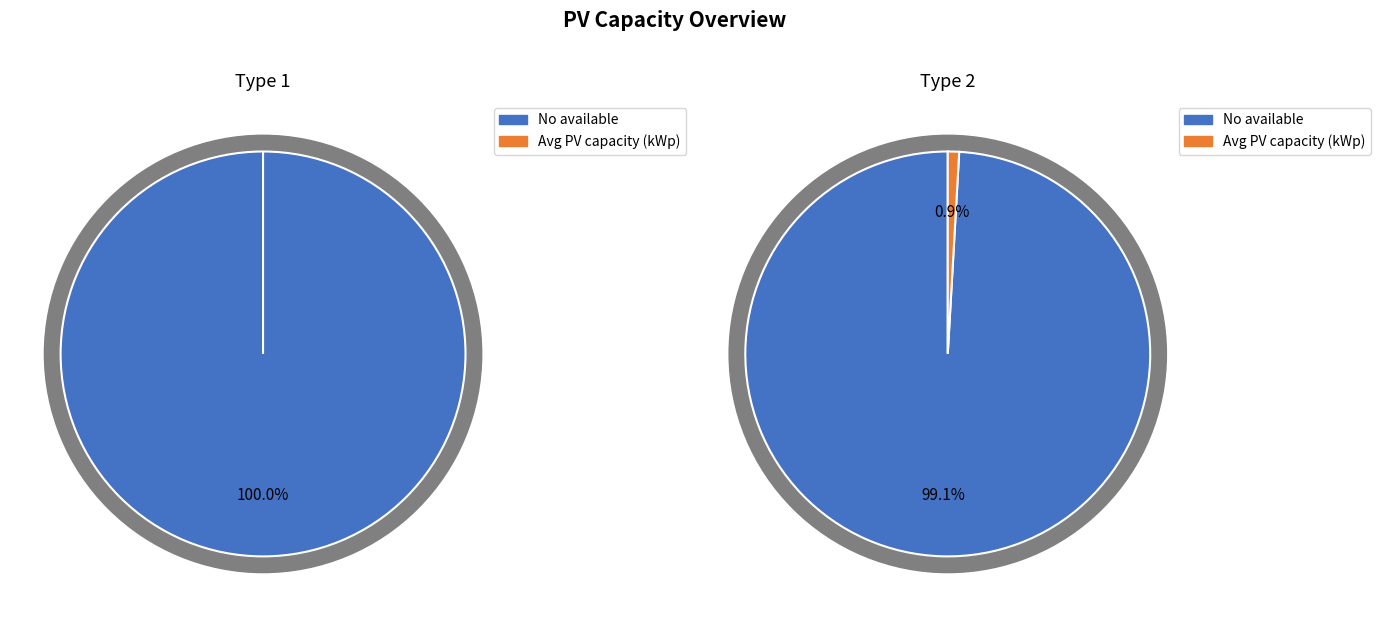

True or false: No available accounts for 88% of the total.

False